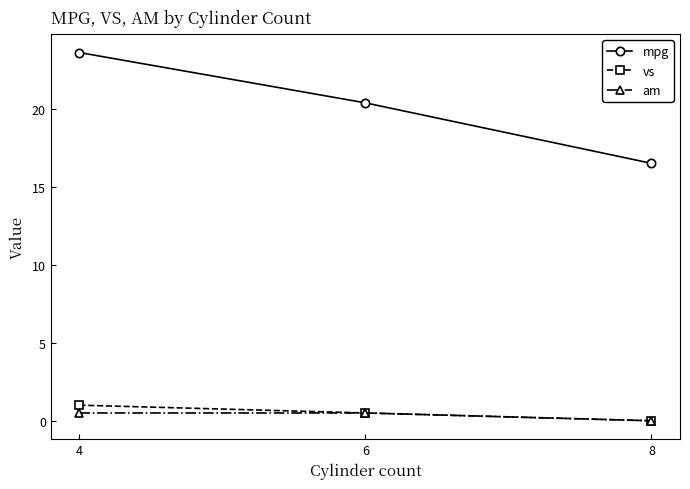

At which category is the sum across all series the highest?

4